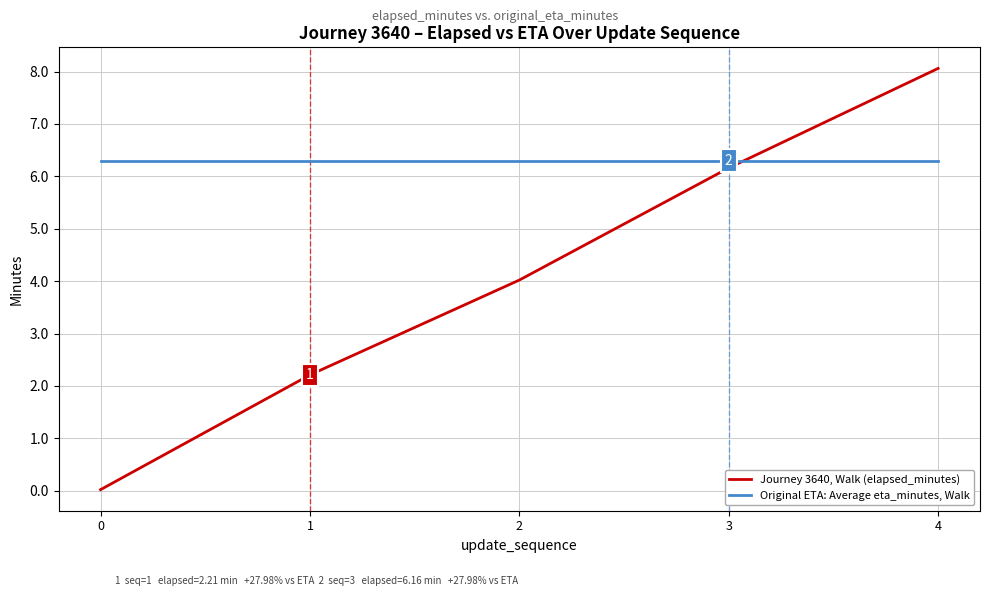

True or false: Journey 3640, Walk (elapsed_minutes) and Original ETA: Average eta_minutes, Walk intersect in this chart.

True